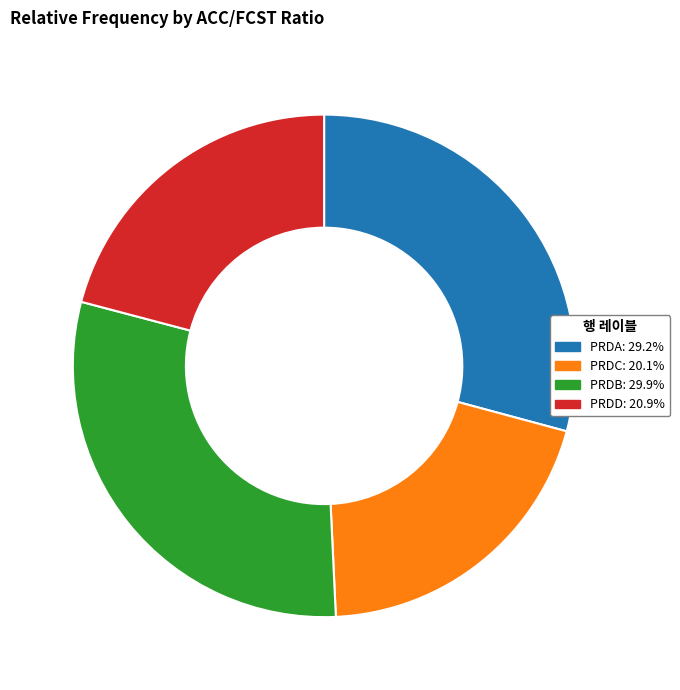

The PRDA slice represents 29% of the pie. True or false?

True